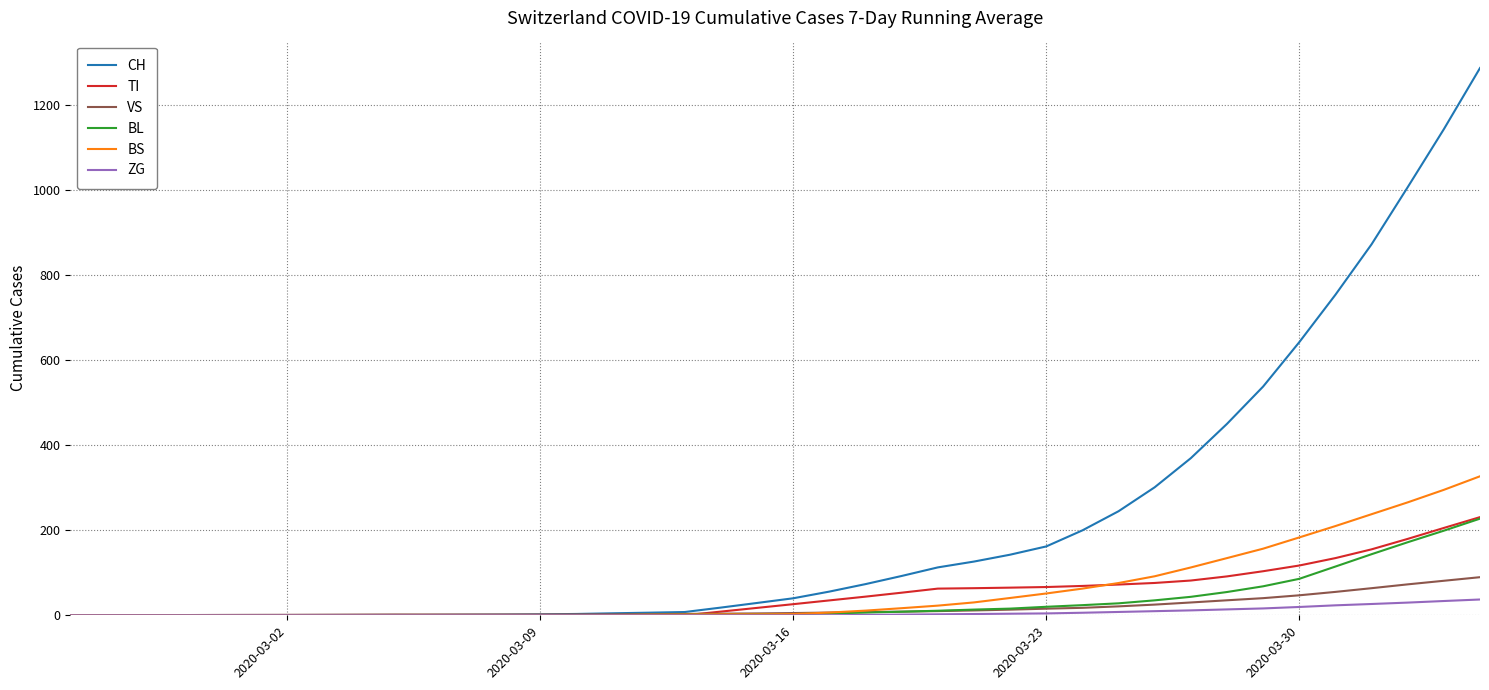

Which series has the largest total across all categories?

CH